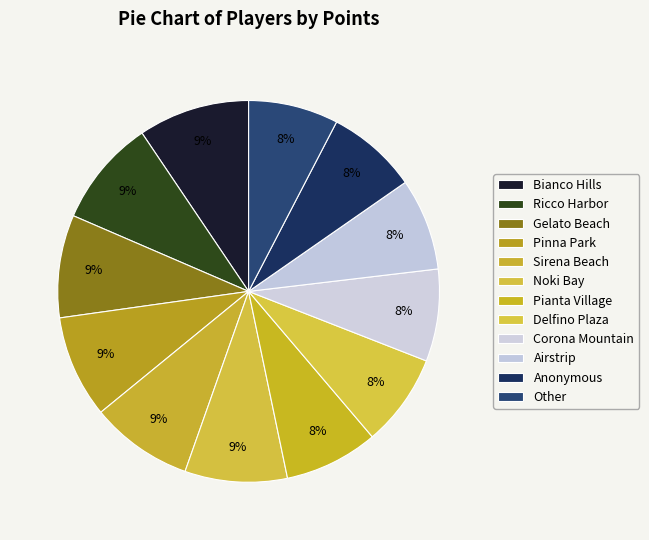

To the nearest percent, what portion does Delfino Plaza represent?

8%